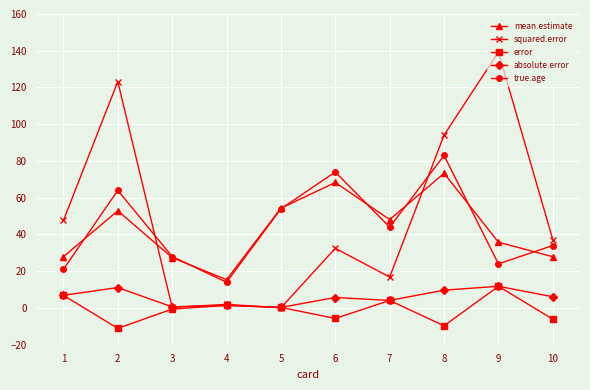

How many distinct data groups are displayed?

5